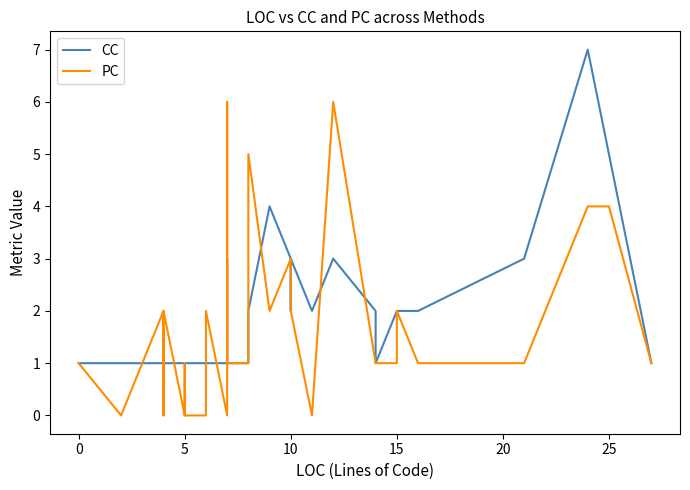

Rank the series at 10 from highest to lowest value.

CC, PC